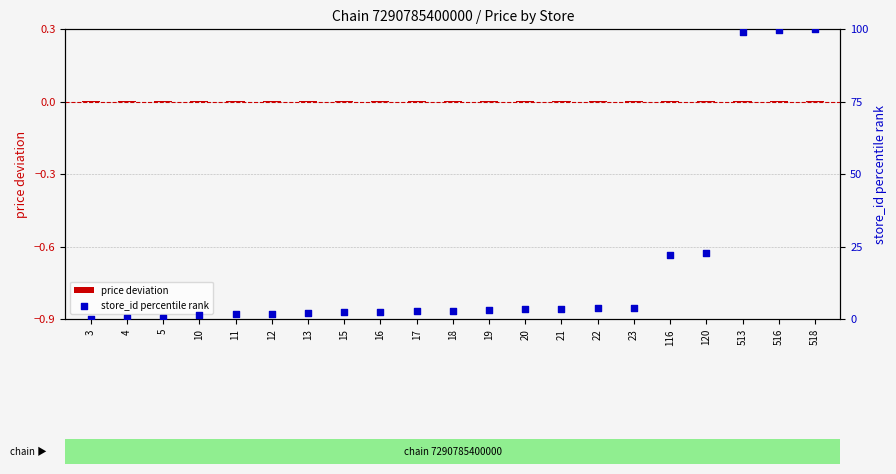

At which category is the sum across all series the highest?

518